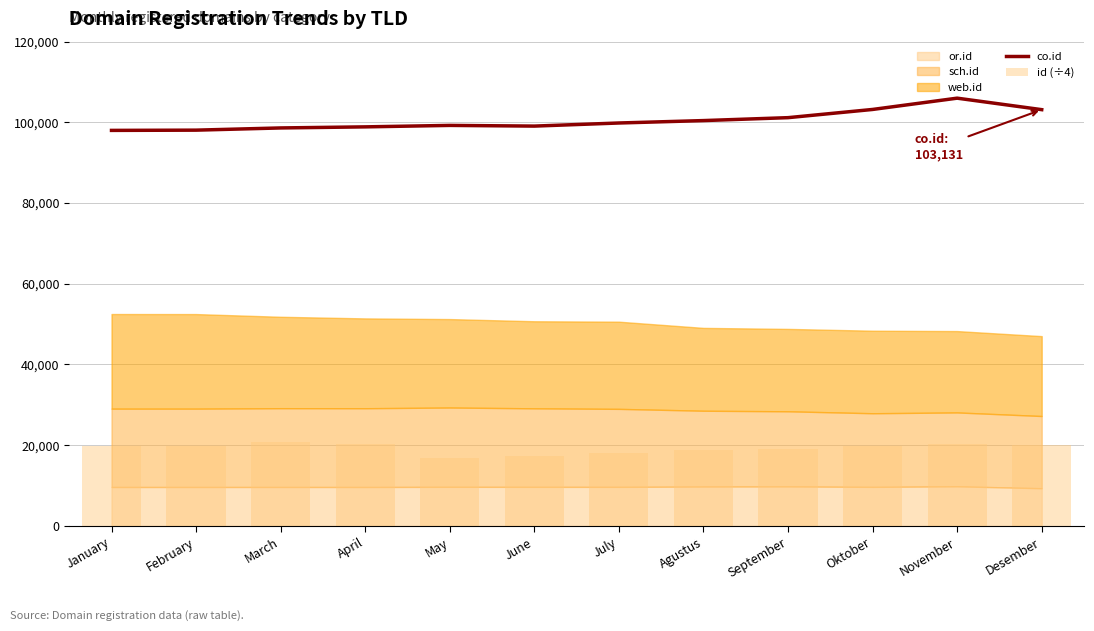

What is the value of the id (÷4) bar at the 10th from the left?

19738